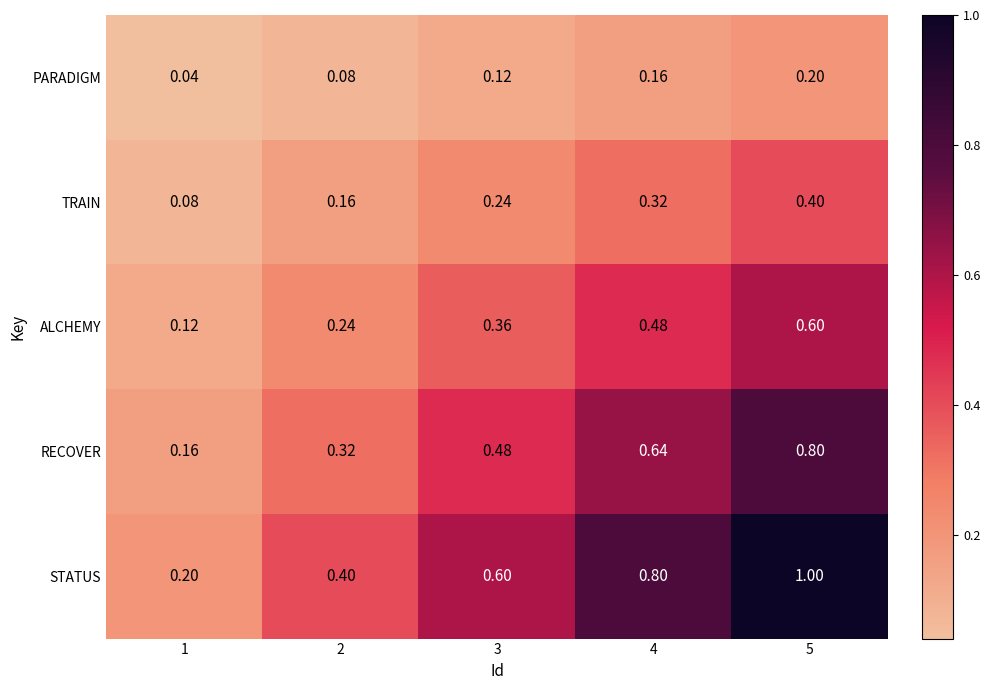

Rank the series by their average value, from highest to lowest.

STATUS, RECOVER, ALCHEMY, TRAIN, PARADIGM